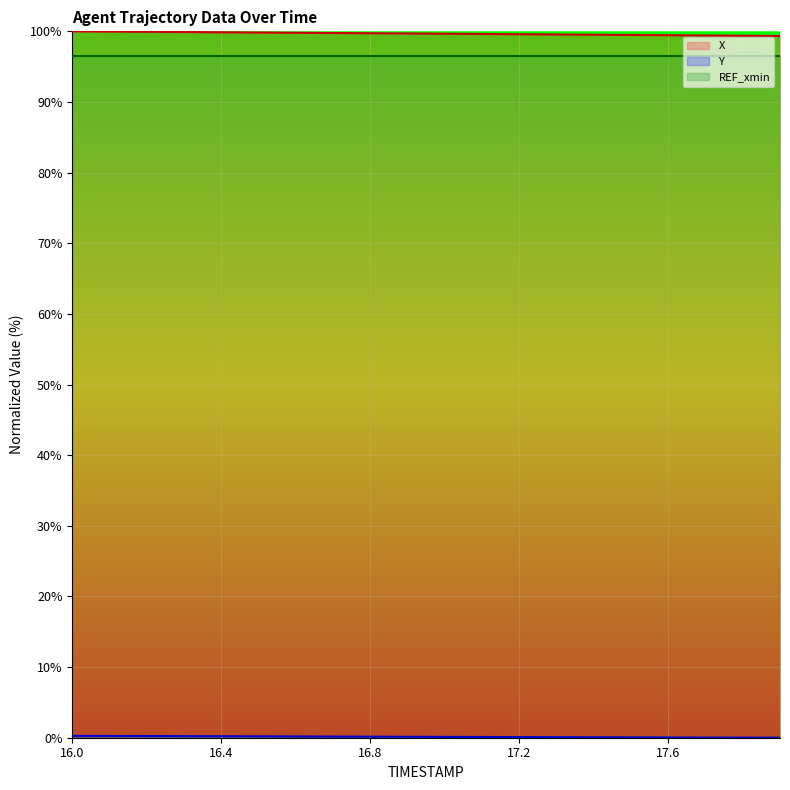

How many lines are shown in the chart?

3